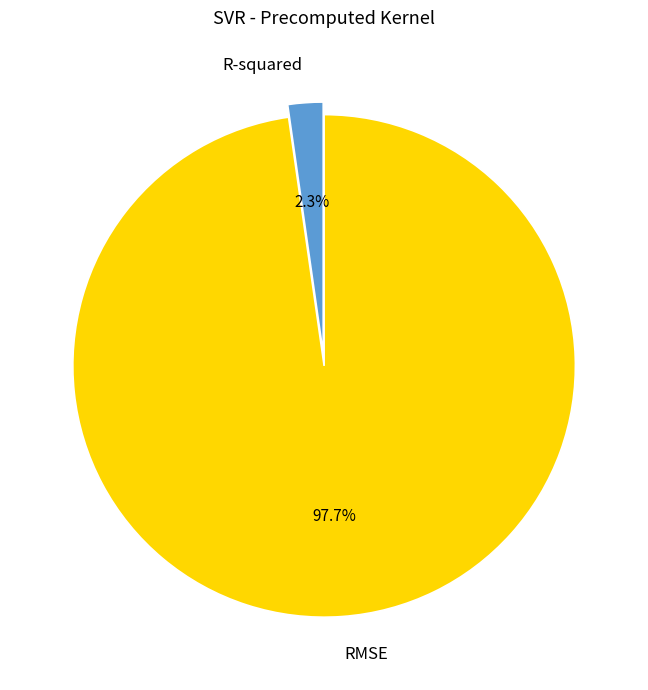

How many segments does this pie chart have?

2